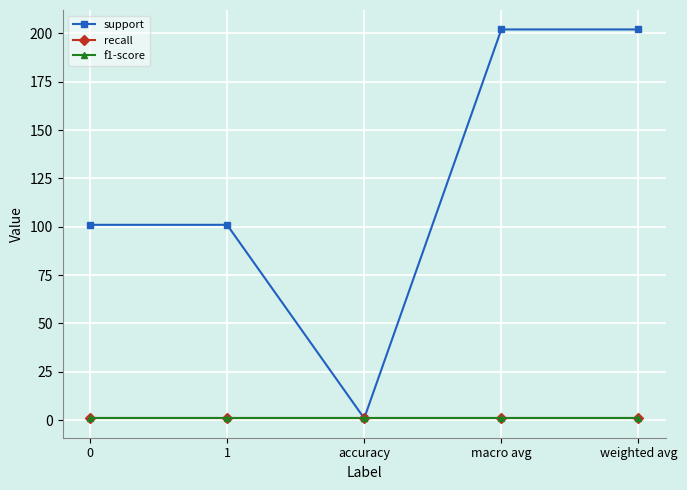

How many lines are shown in the chart?

3